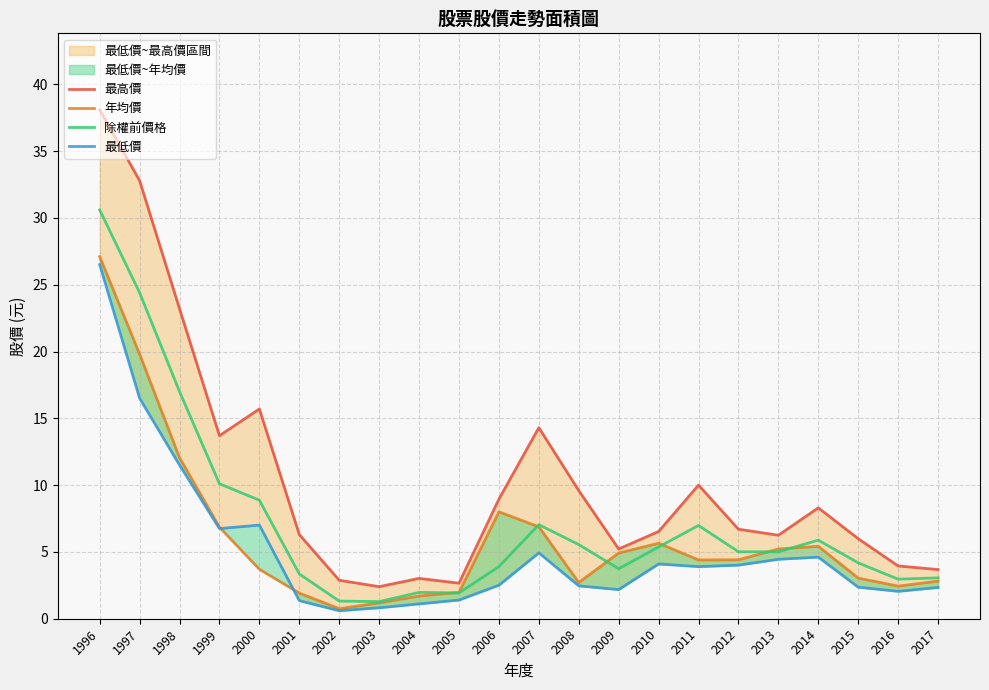

The value of 除權前價格 at 2009 is 3.7. True or false?

True